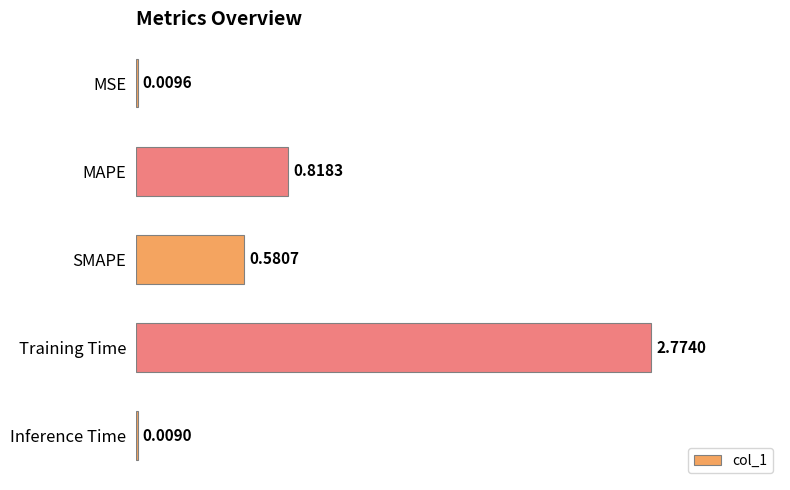

Are the bars grouped side by side (vs. stacked)?

No